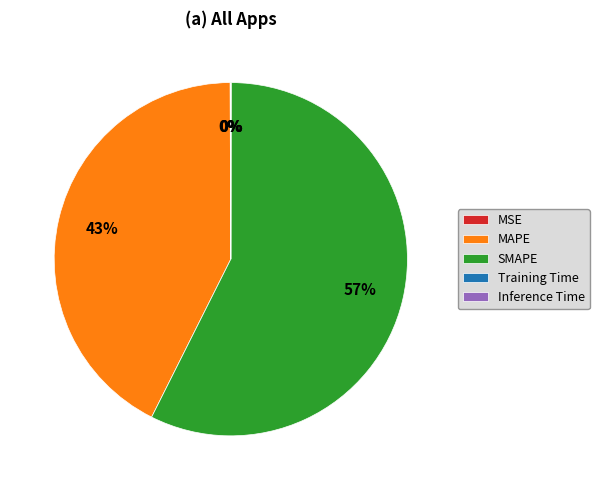

What percentage is the MAPE slice, to the nearest percent?

43%